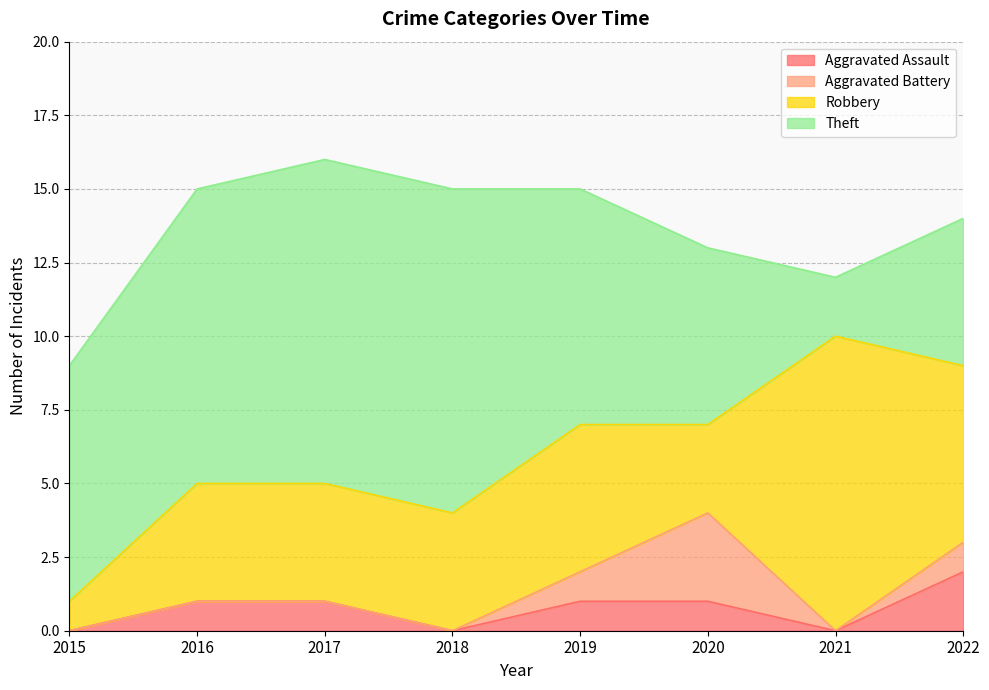

How many interior local valleys does the Robbery series have?

1